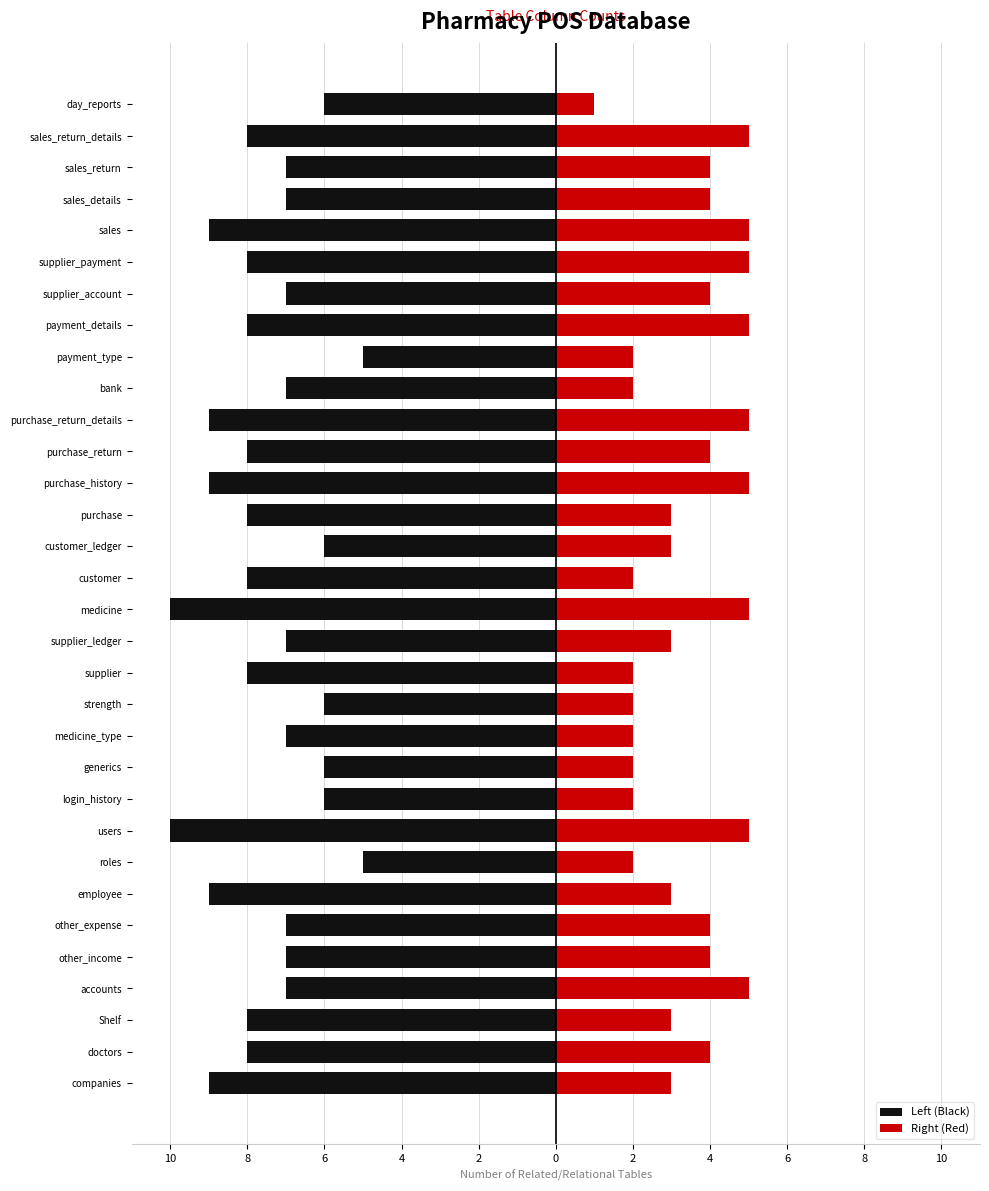

Reading left to right, transcribe all the data shown in this chart.

Left (Black): -9	-8	-8	-7	-7	-7	-9	-5	-10	-6	-6	-7	-6	-8	-7	-10	-8	-6	-8	-9	-8	-9	-7	-5	-8	-7	-8	-9	-7	-7	-8	-6
Right (Red): 3	4	3	5	4	4	3	2	5	2	2	2	2	2	3	5	2	3	3	5	4	5	2	2	5	4	5	5	4	4	5	1